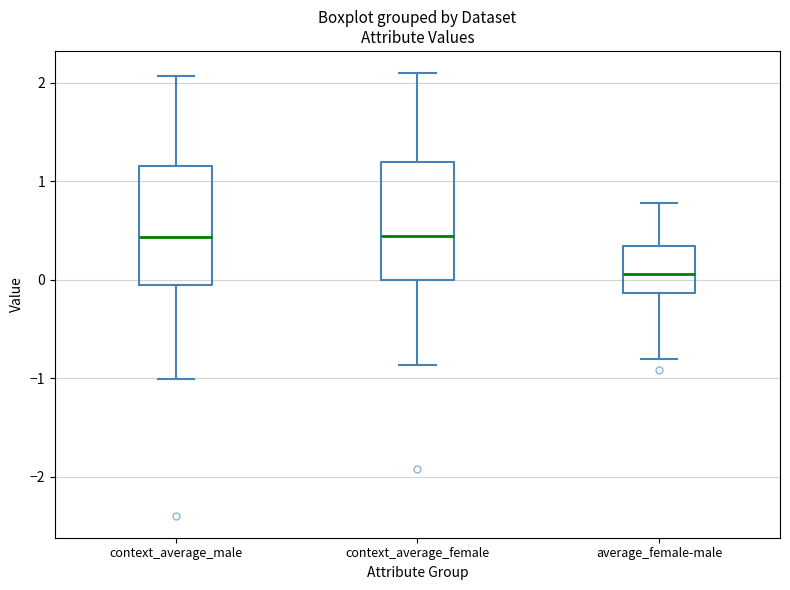

Which box's median line is the lowest?

average_female-male